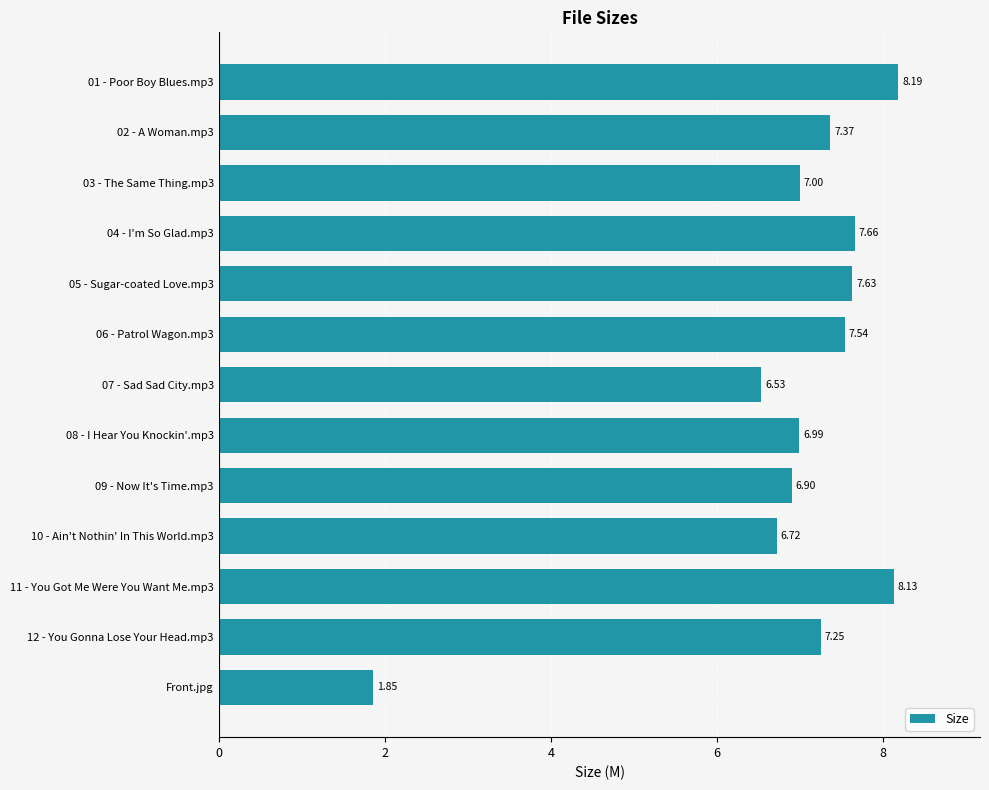

Approximately how many times larger is the value at 06 - Patrol Wagon.mp3 compared to 07 - Sad Sad City.mp3?

1.2